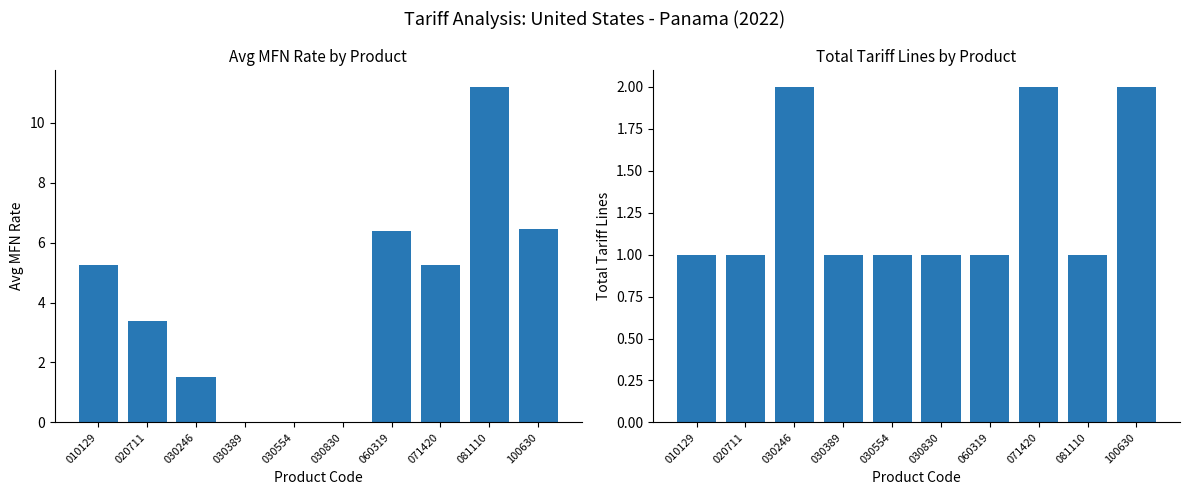

What is the value of the Avg MFN Rate bar at the 2nd from the left?

3.4